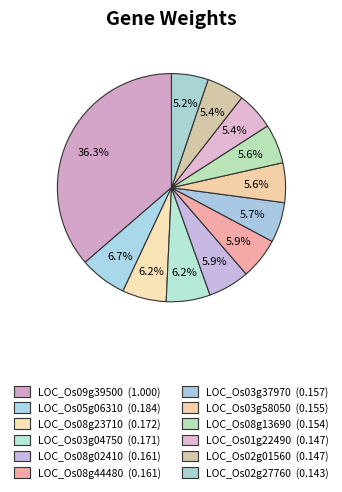

What percentage is the LOC_Os03g58050 slice, to the nearest percent?

6%